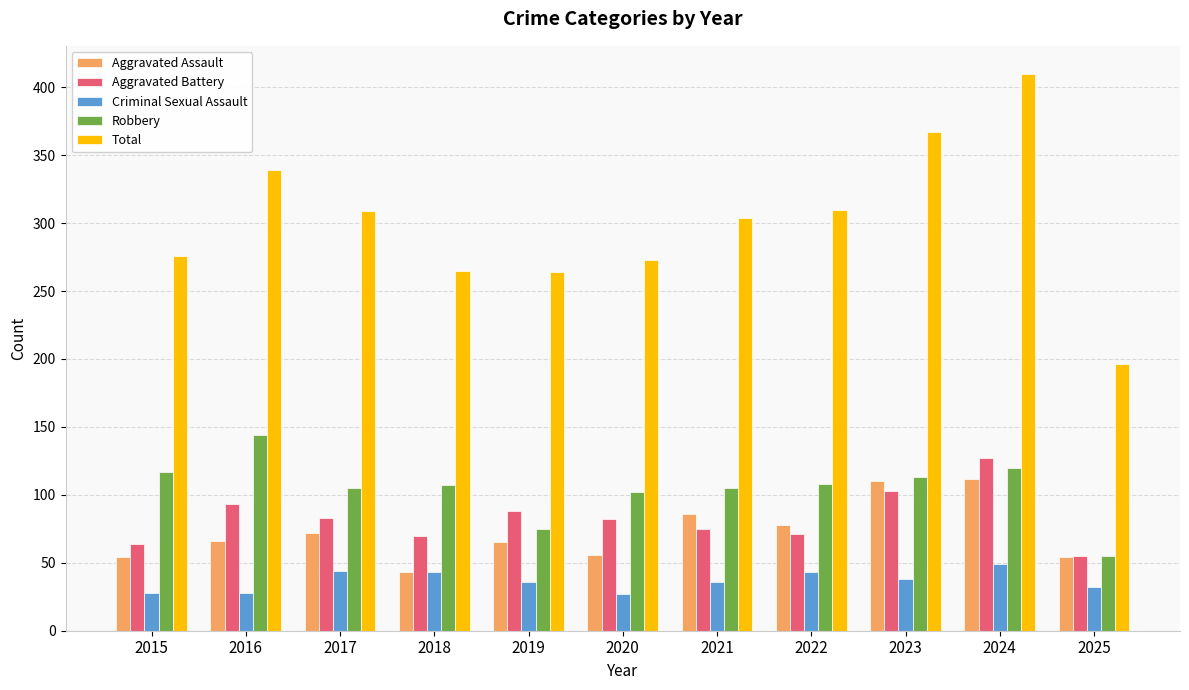

The value of Aggravated Battery at 2015 is 100. True or false?

False